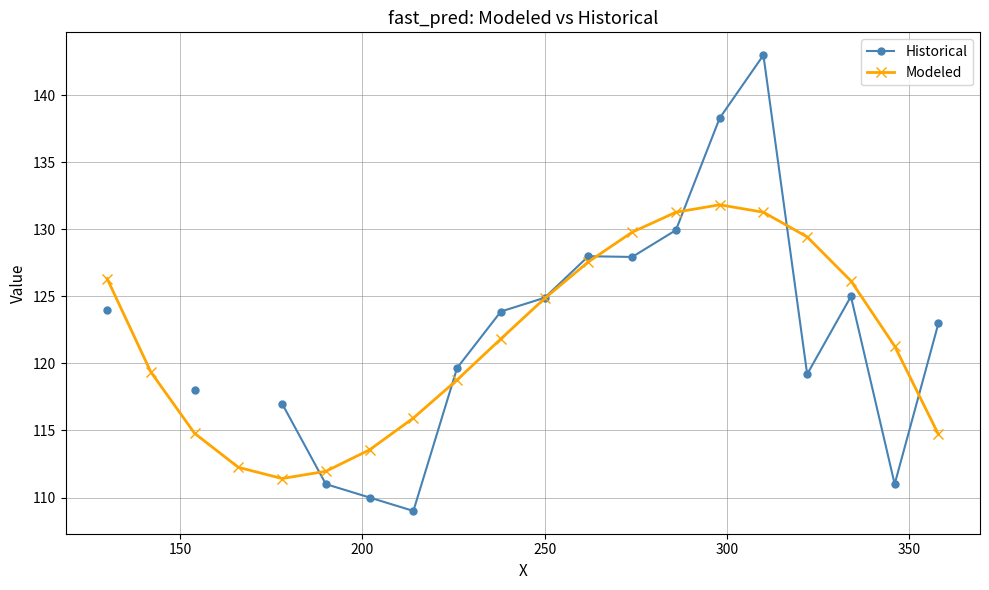

True or false: Modeled has more than 0 interior local peaks.

True